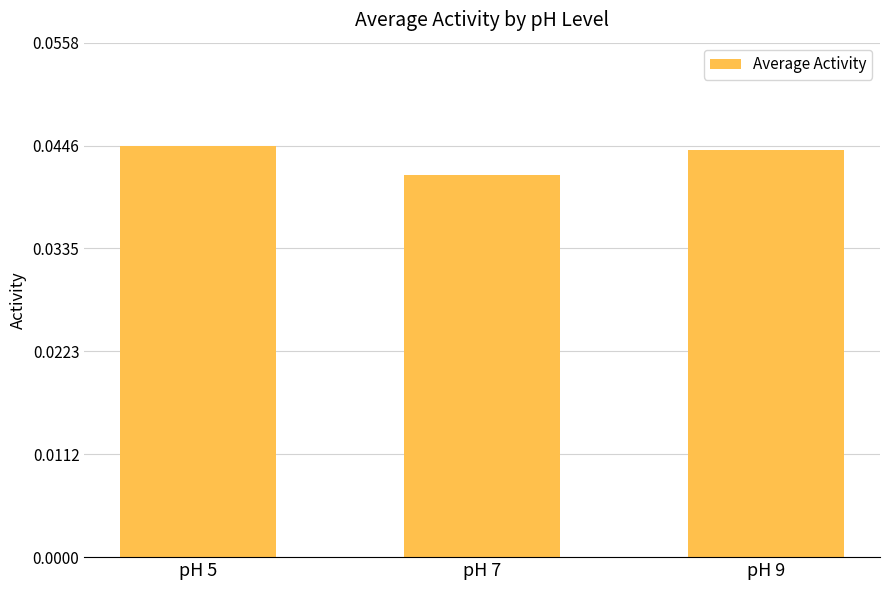

At which category does the chart reach its minimum across all series?

pH 7